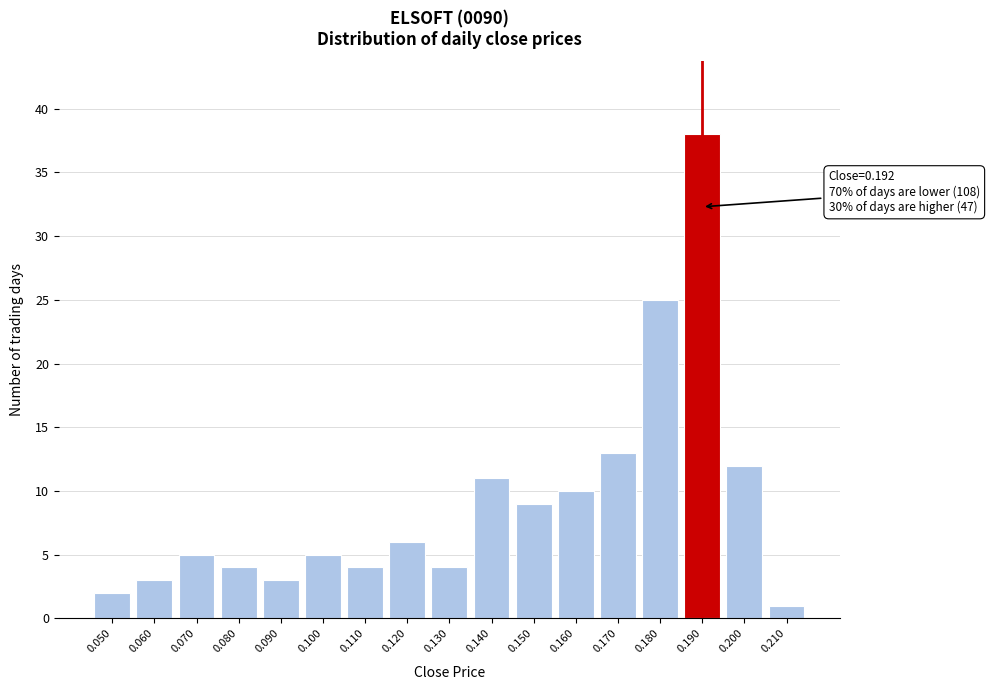

Reading right to left, transcribe all the data shown in this chart.

1	12	38	25	13	10	9	11	4	6	4	5	3	4	5	3	2